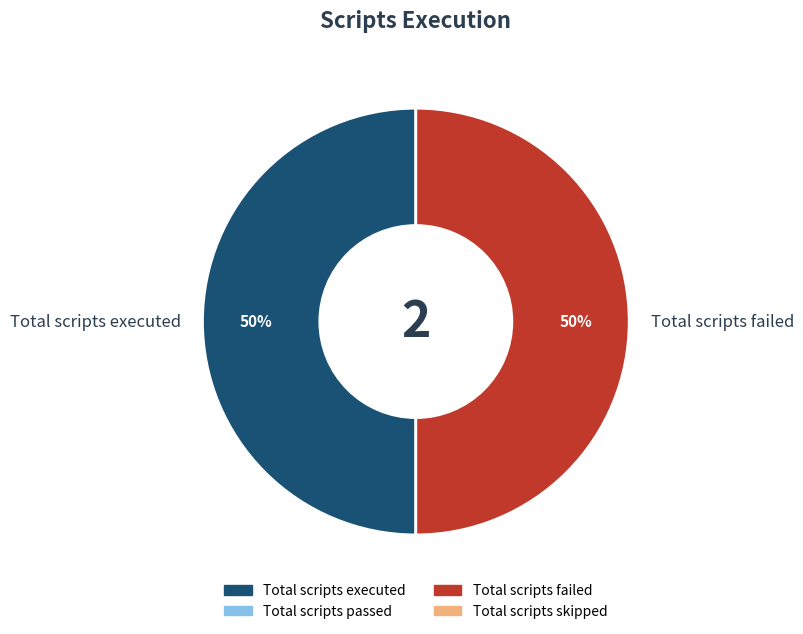

Is it true that Total scripts executed is 50% of the pie?

True